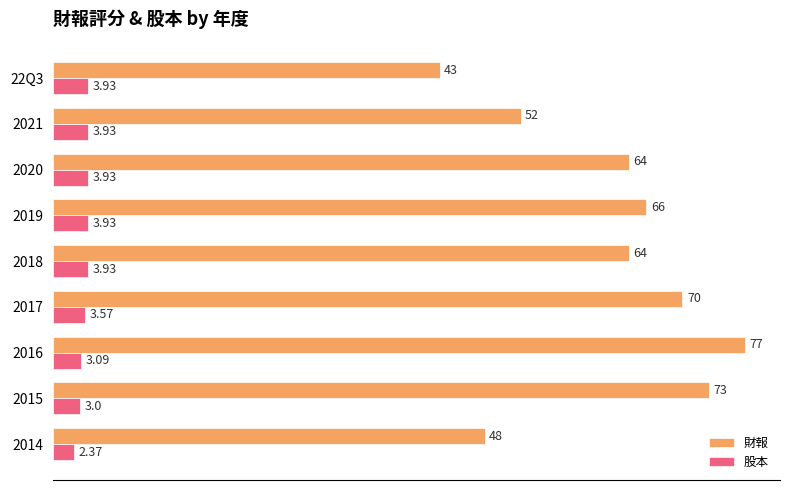

What is the sum of the 財報 values at 2019 and 2017?

136.0